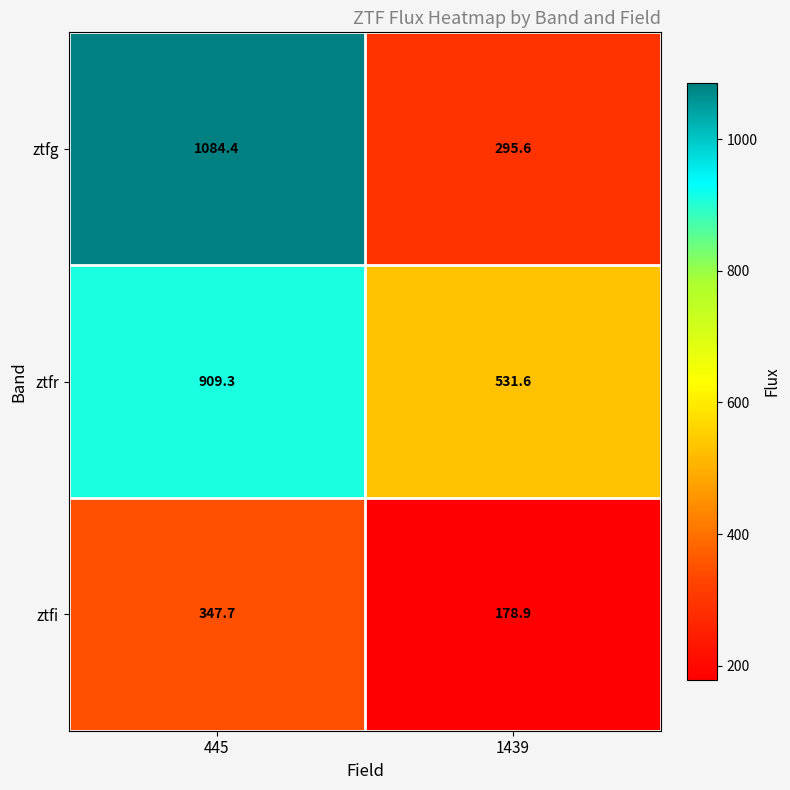

Rank the series at 445 from highest to lowest value.

ztfg, ztfr, ztfi